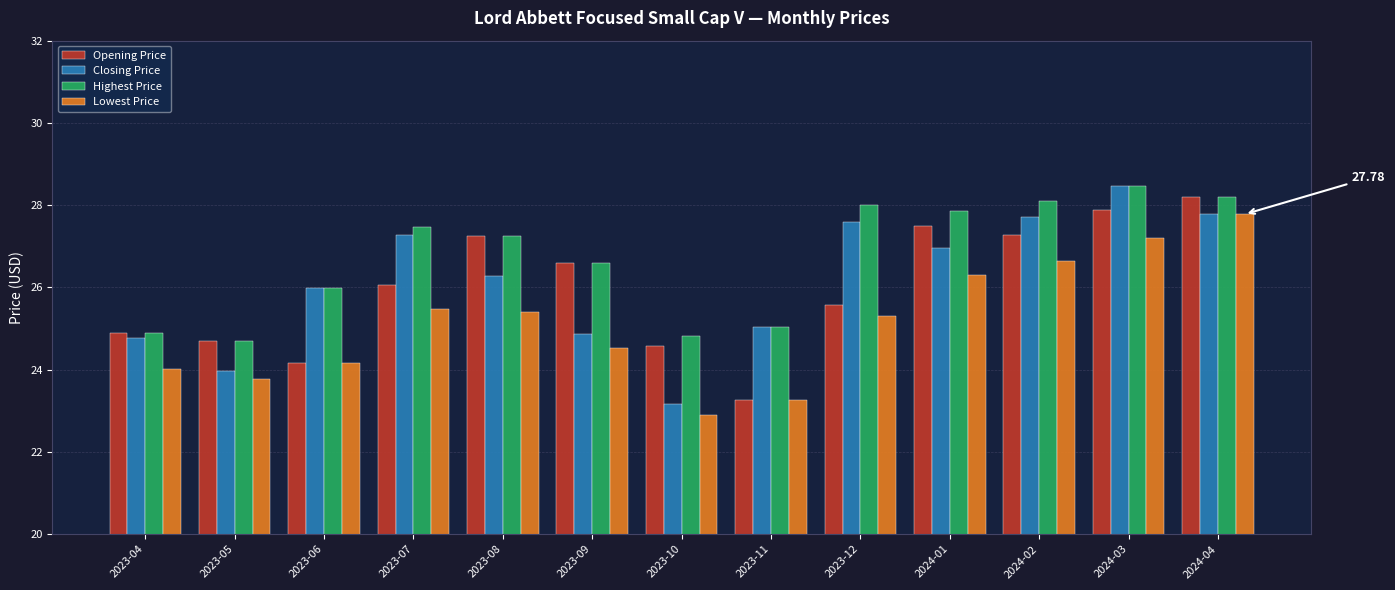

Is it true that Opening Price equals 36.4 at 2023-12?

False